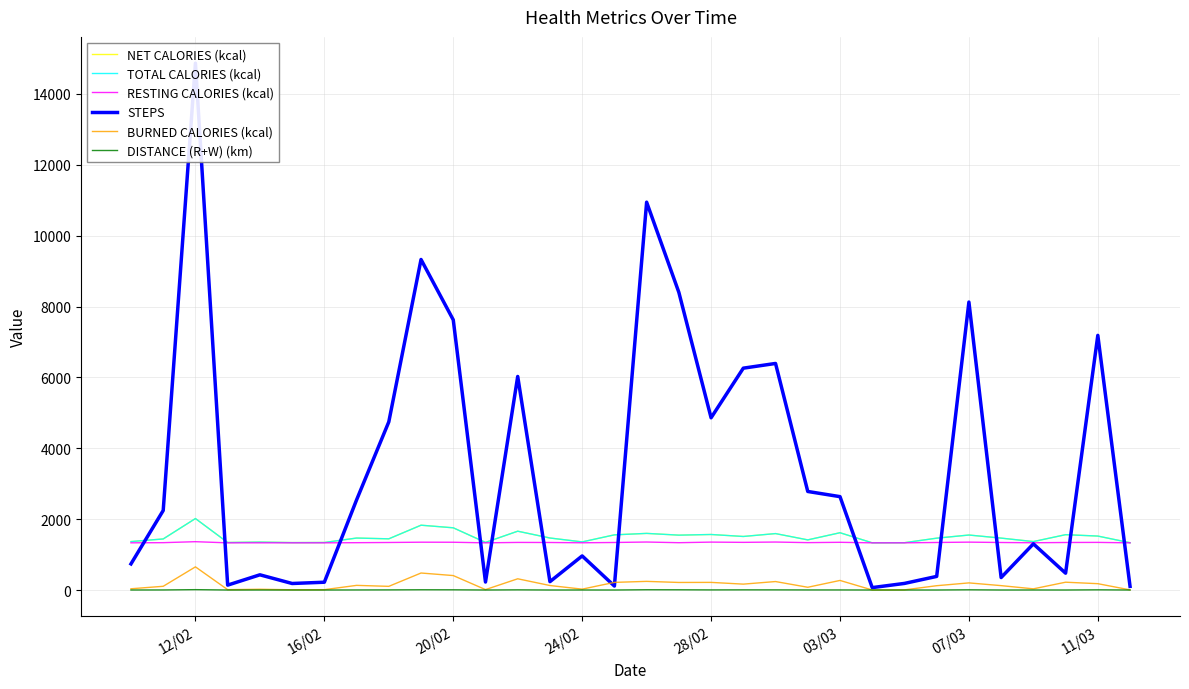

List the series in order of their peak value, highest first.

STEPS, NET CALORIES (kcal), TOTAL CALORIES (kcal), RESTING CALORIES (kcal), BURNED CALORIES (kcal), DISTANCE (R+W) (km)